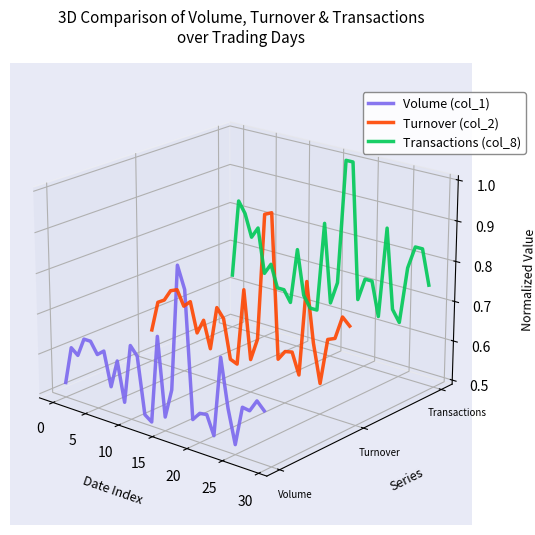

Which series has the widest spread of values?

Volume (col_1)